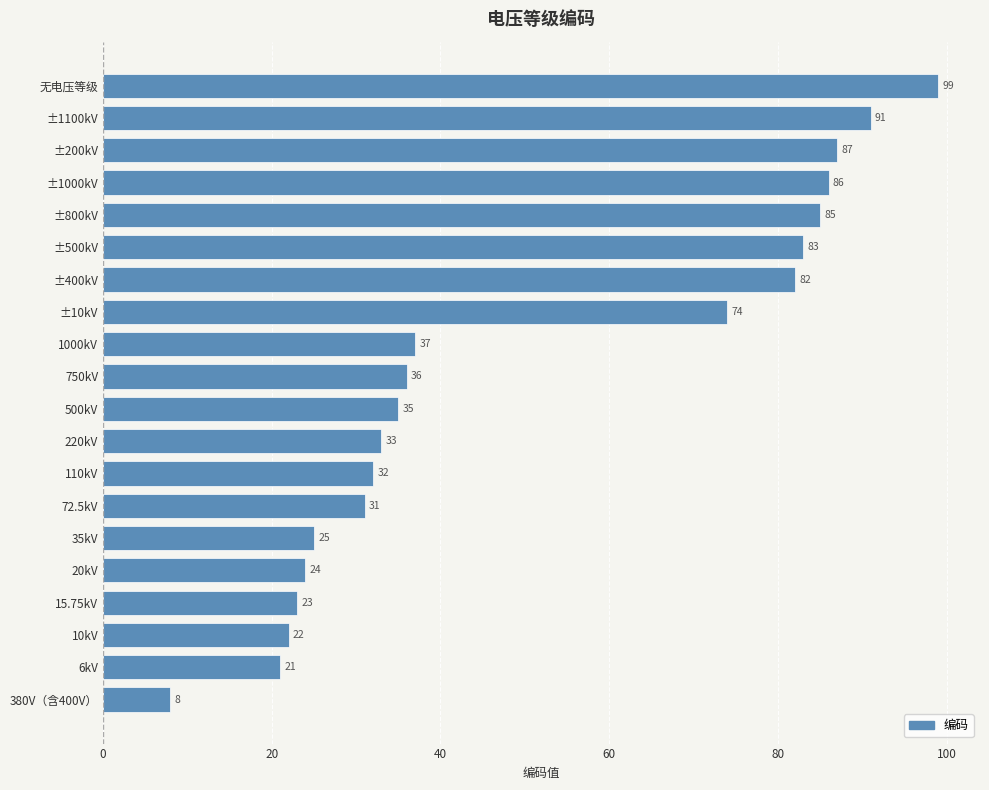

Rank the categories by value from highest to lowest.

无电压等级, ±1100kV, ±200kV, ±1000kV, ±800kV, ±500kV, ±400kV, ±10kV, 1000kV, 750kV, 500kV, 220kV, 110kV, 72.5kV, 35kV, 20kV, 15.75kV, 10kV, 6kV, 380V（含400V）